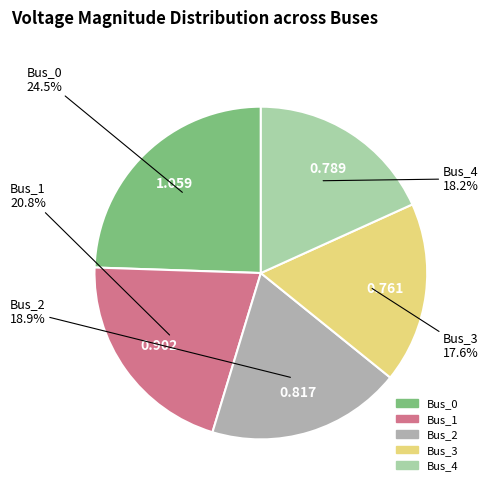

Is it true that Bus_1 is 16% of the pie?

False